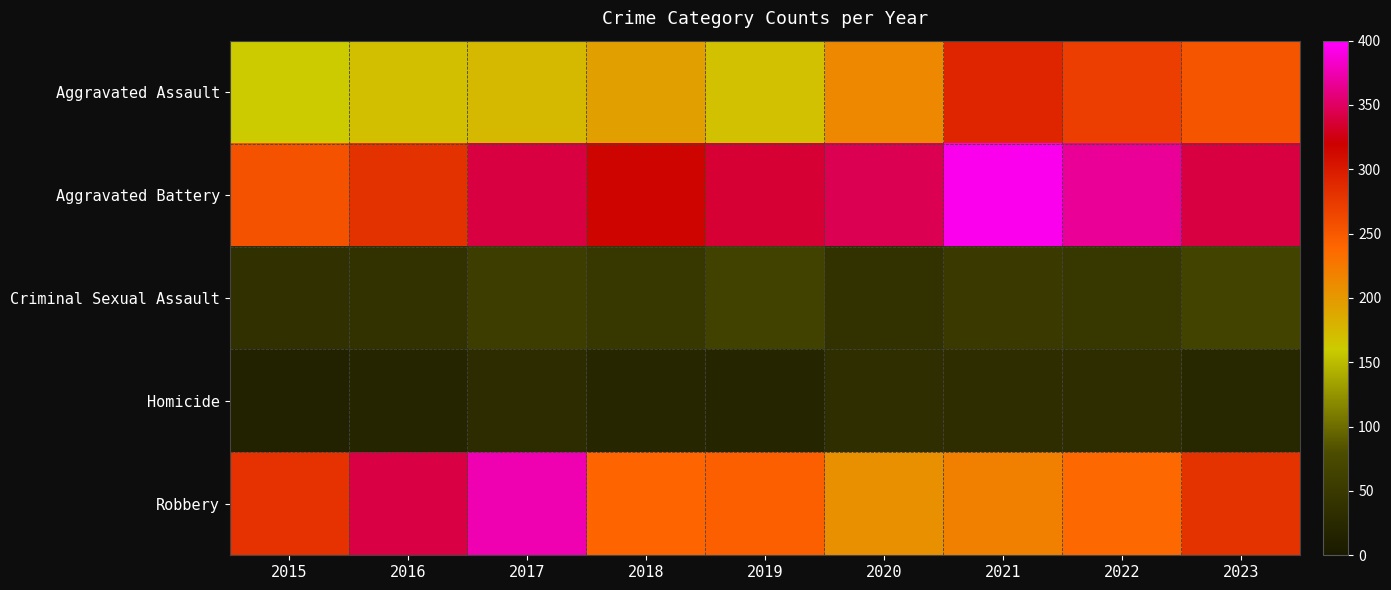

Which label corresponds to the largest value in the chart?

2021